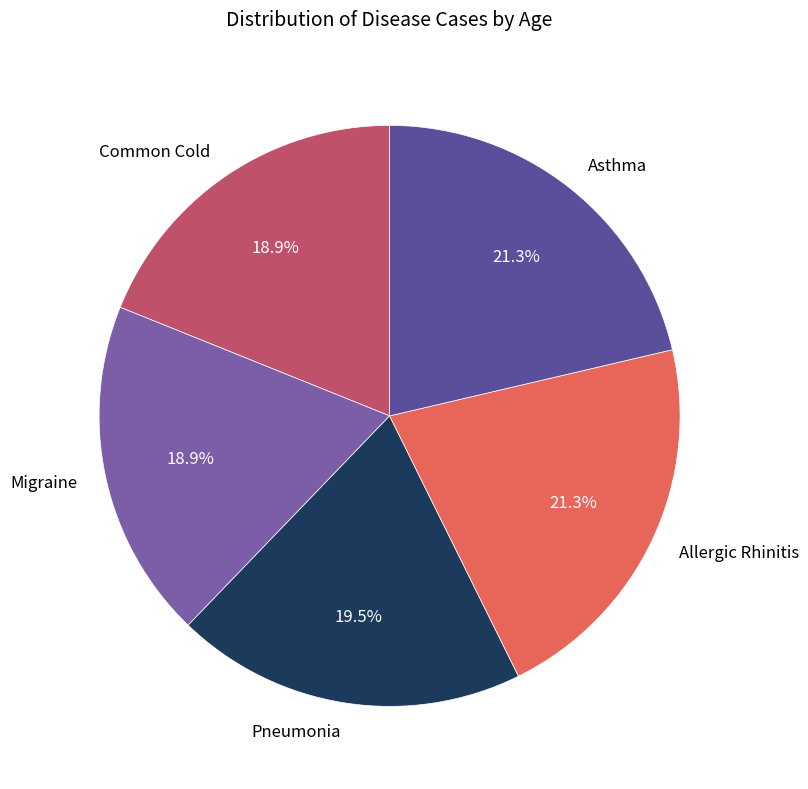

Does any single category account for the majority?

No